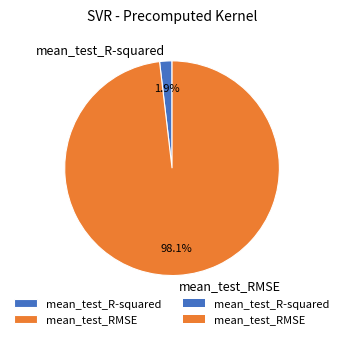

Does mean_test_R-squared represent more than half of the total?

No